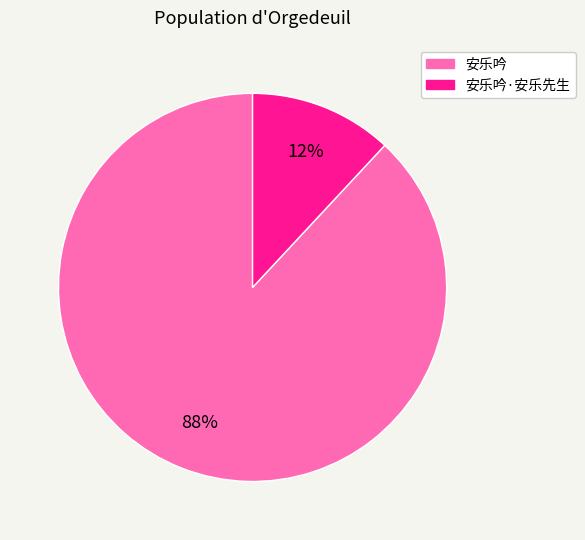

To the nearest percent, what is the difference between the largest and smallest slice percentages?

76%